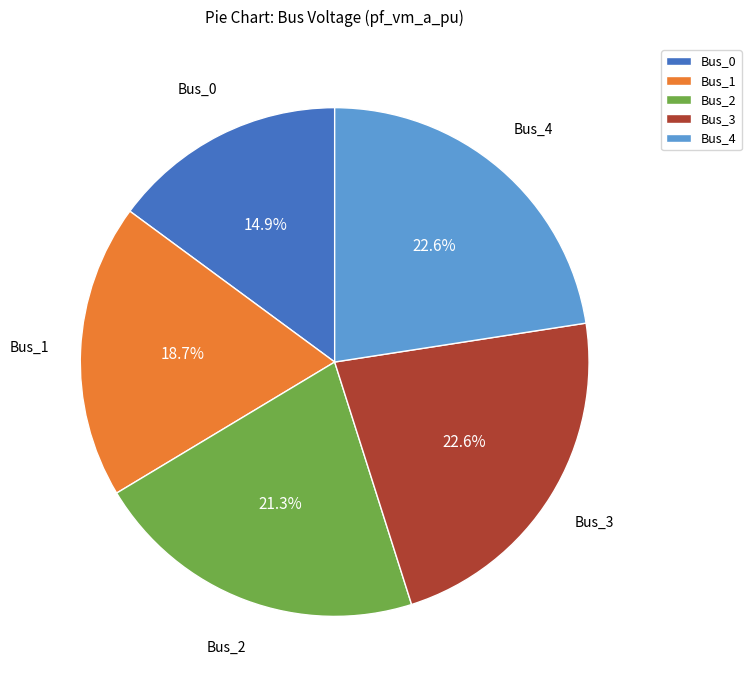

What percentage is NOT represented by Bus_2?

78.7%